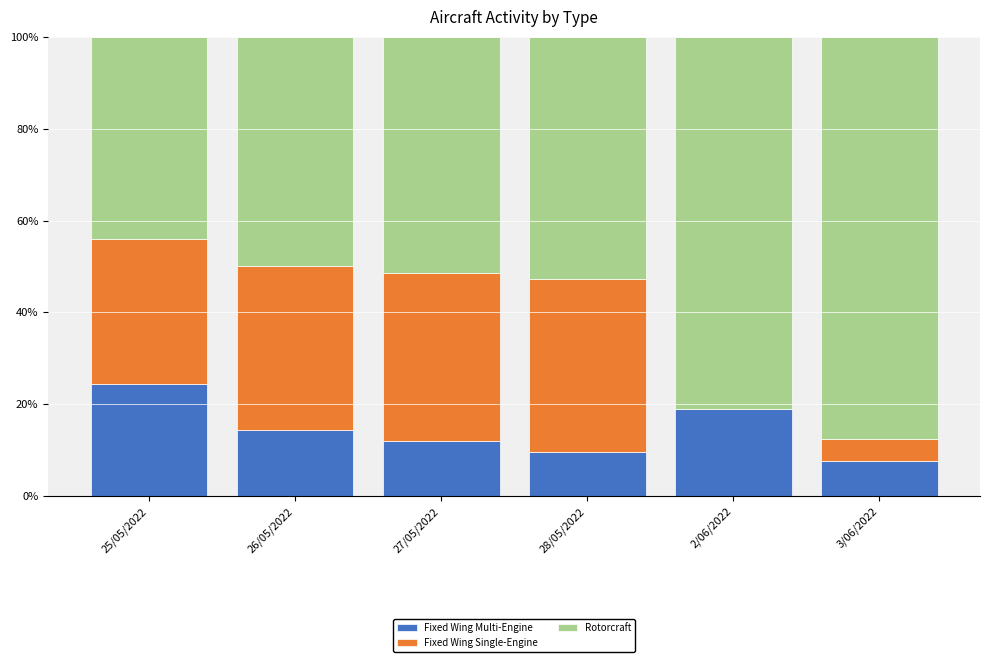

Where is Fixed Wing Multi-Engine nearest to the value 16?

26/05/2022